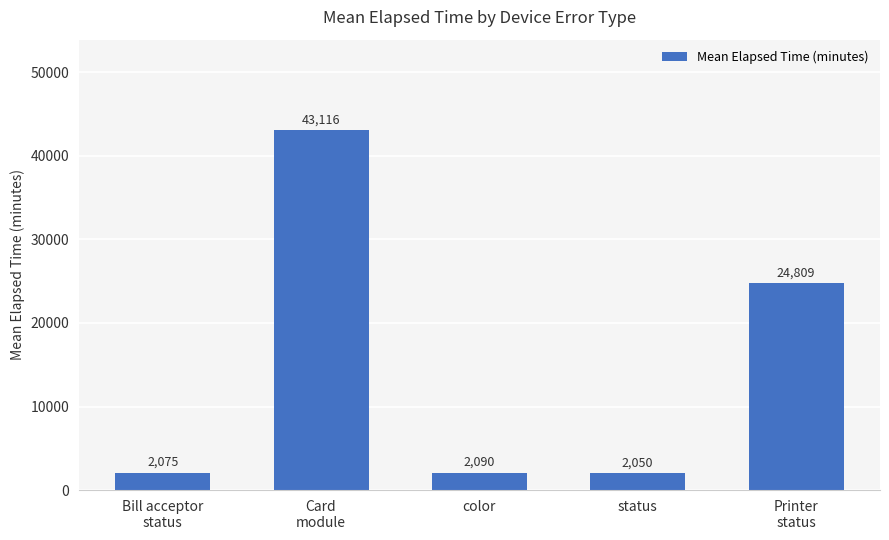

What is the change in value from Card
module to Printer
status?

-18307